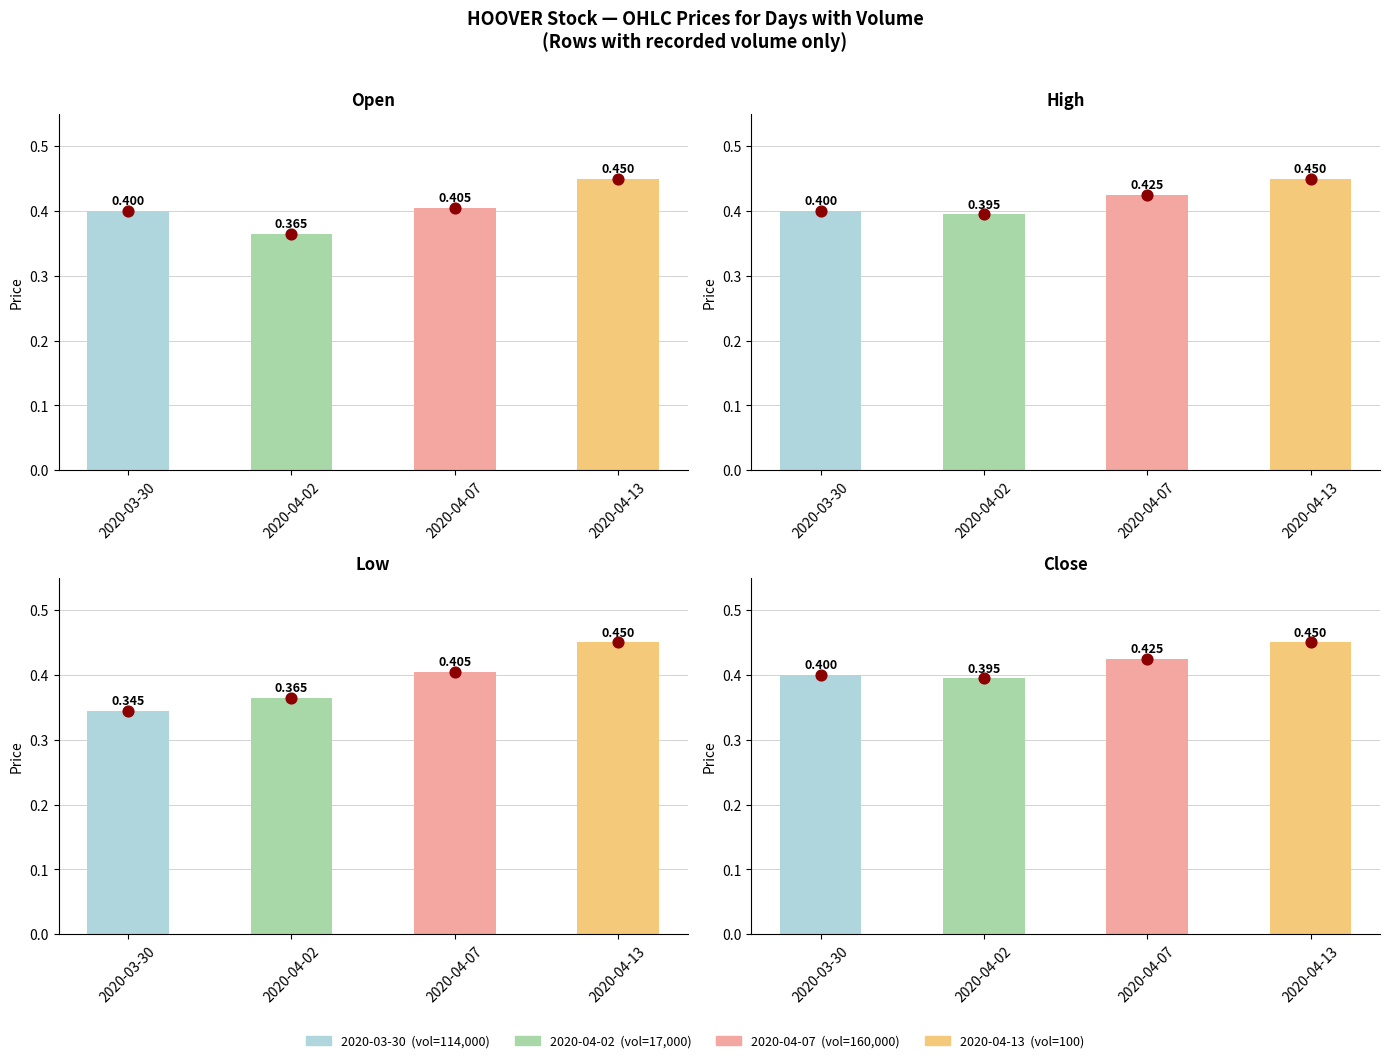

At how many categories does at least one series exceed 0?

4